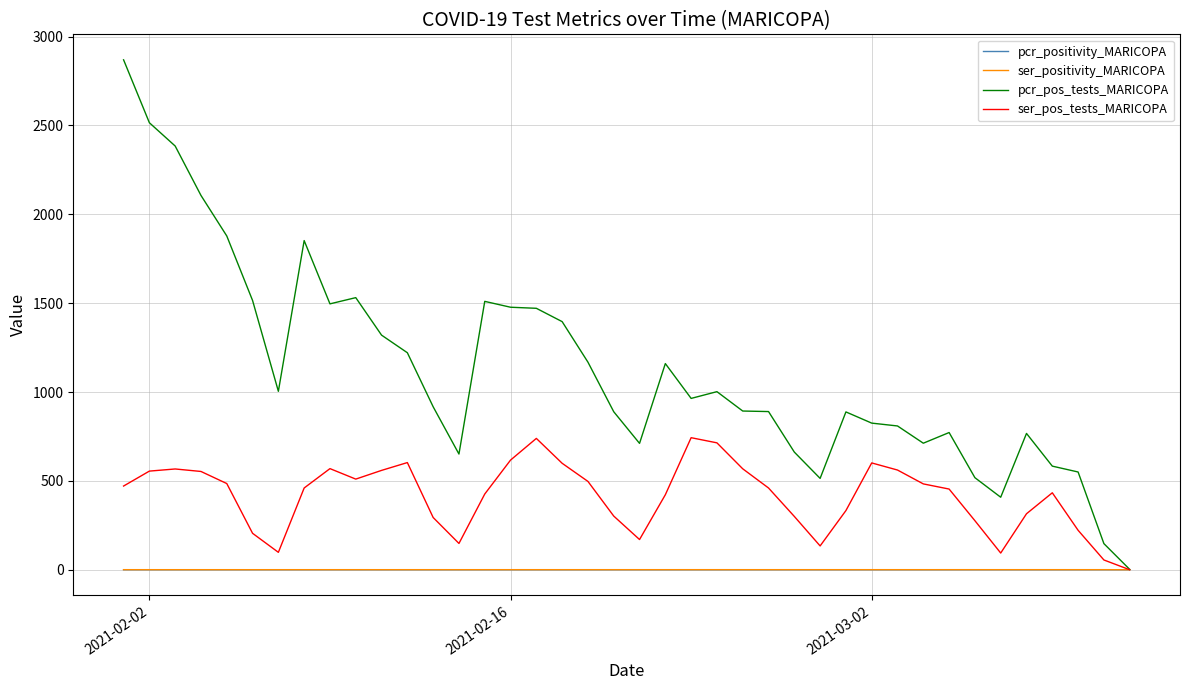

Which series has the largest total across all categories?

pcr_pos_tests_MARICOPA